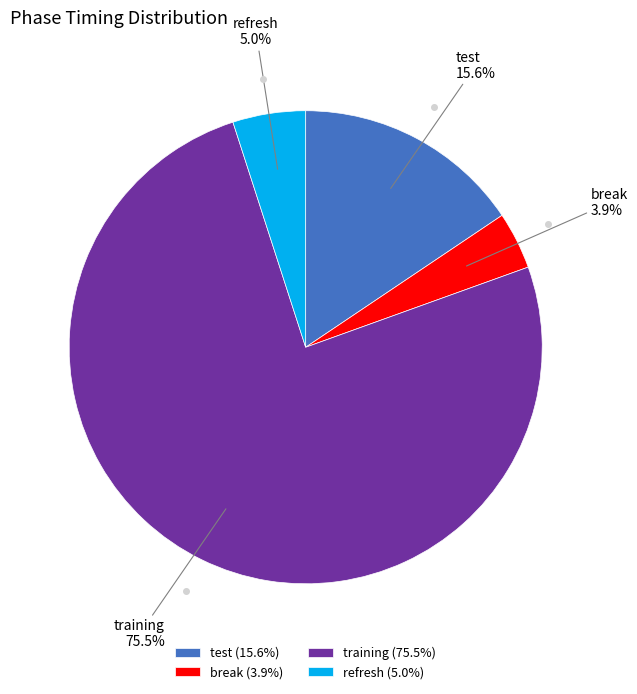

Which has a higher value, training or test?

training